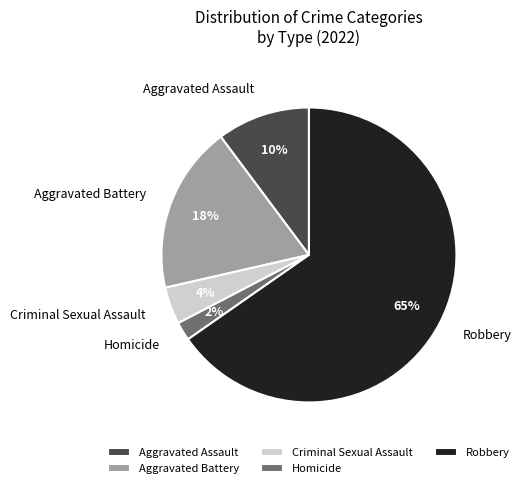

Do Homicide and Robbery together represent more than half of the pie?

Yes